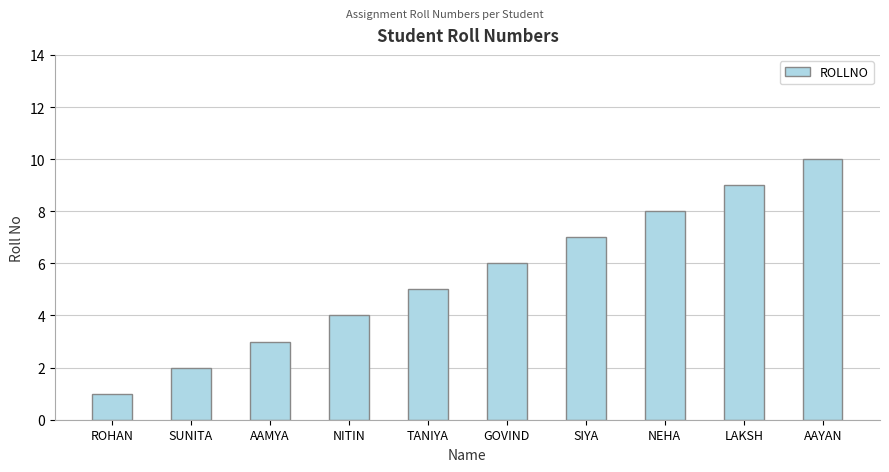

Does the chart contain stacked bars?

No